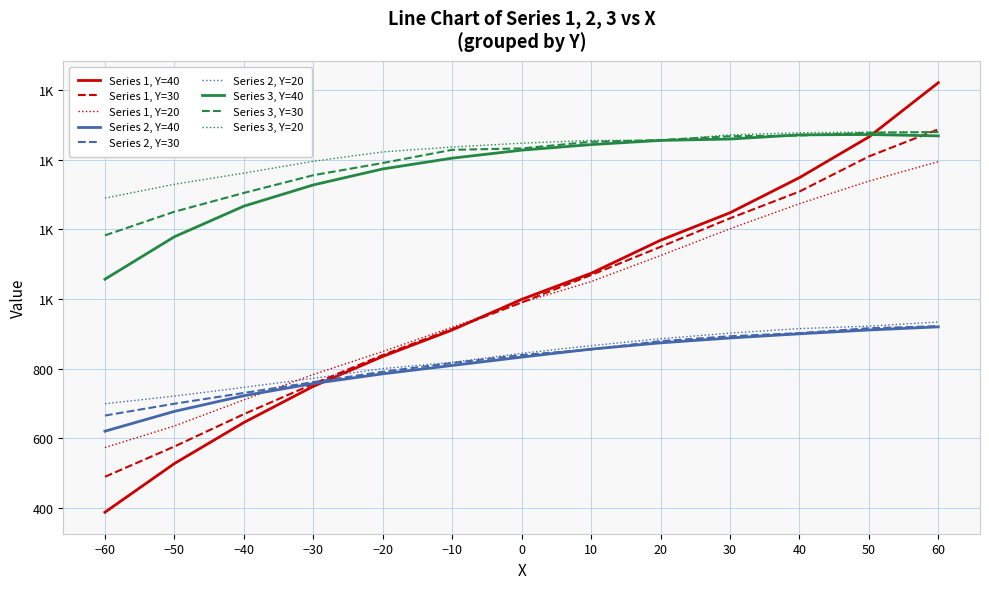

What is the smallest value displayed?

387